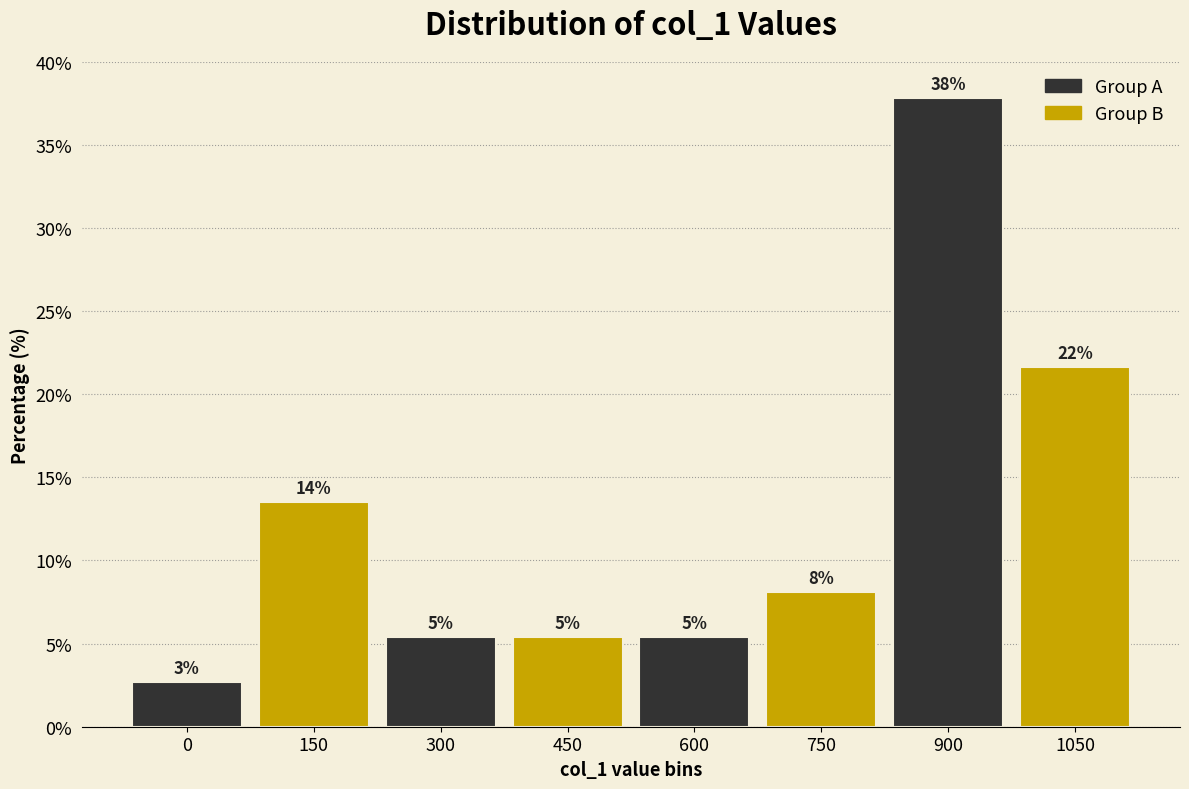

Does the chart contain any negative values?

No